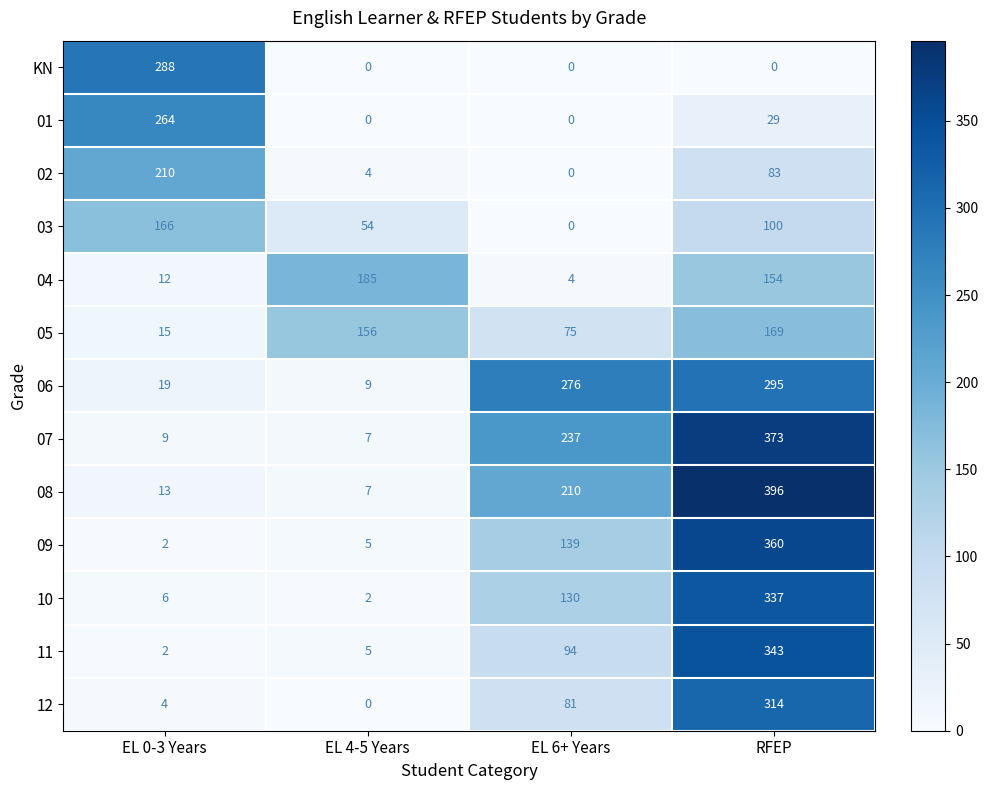

At how many categories does at least one series exceed 190?

3